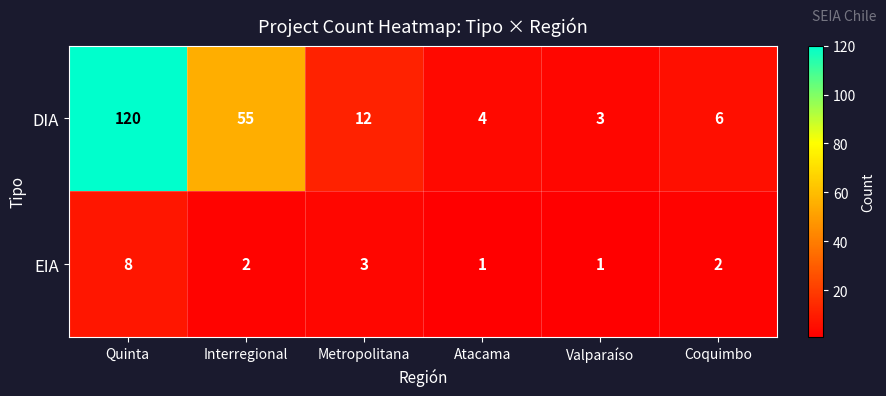

Which series has the largest total across all categories?

DIA